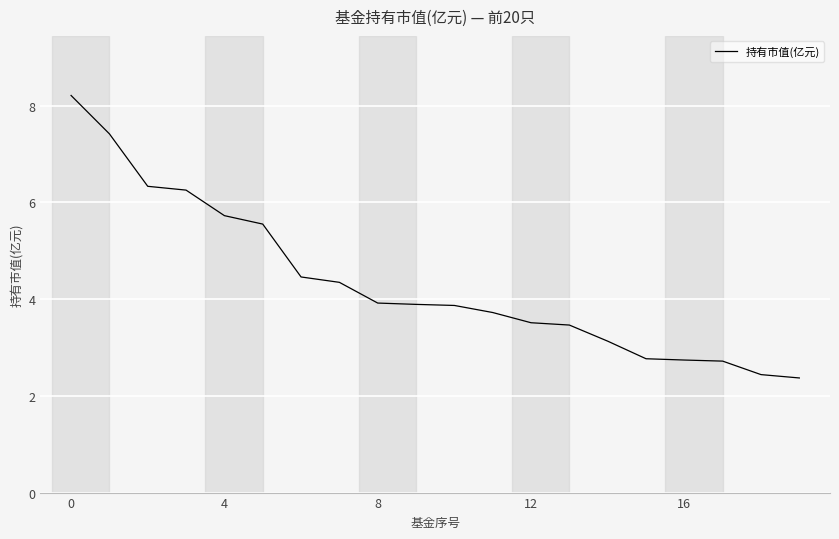

What is the maximum value shown in the chart?

8.2